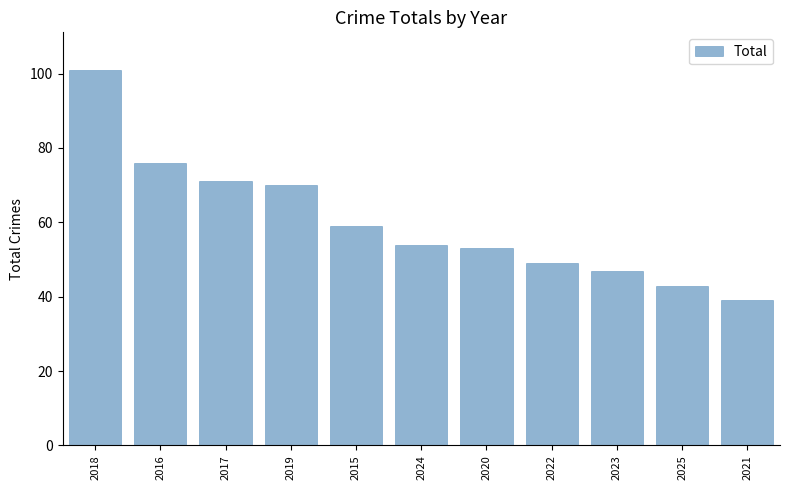

Is it true that the value at 2020 is 53?

True